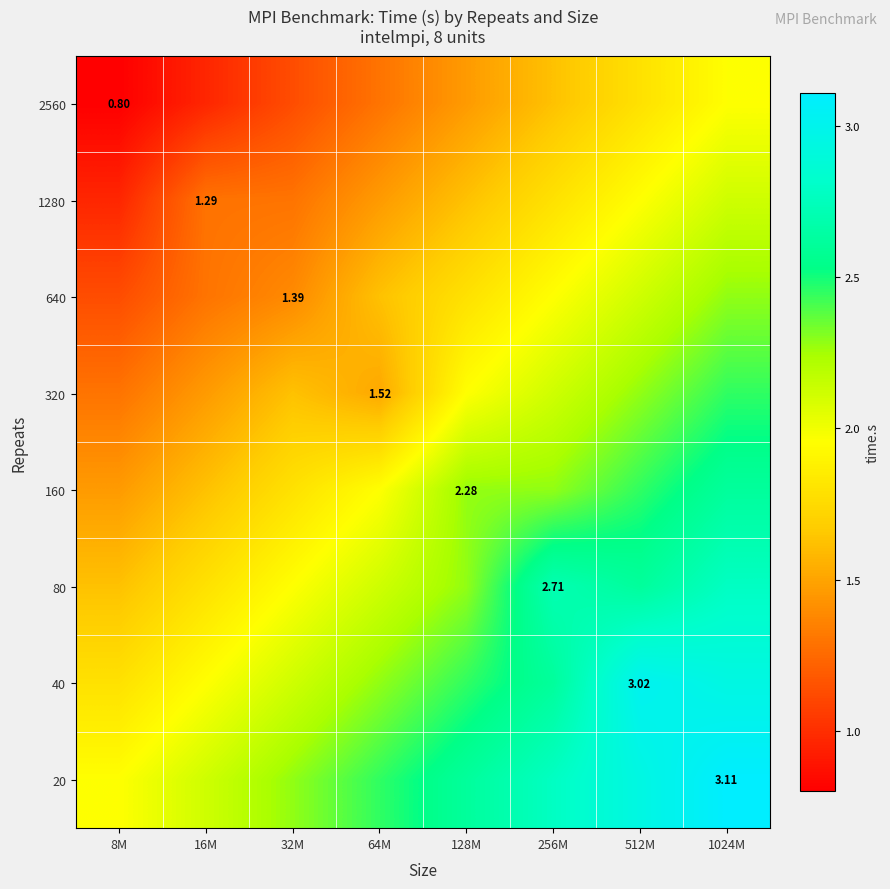

At which label does 40 first exceed 2?

32M